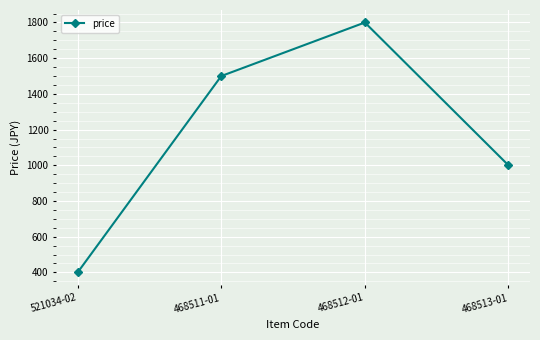

Rank the categories by value from lowest to highest.

521034-02, 468513-01, 468511-01, 468512-01